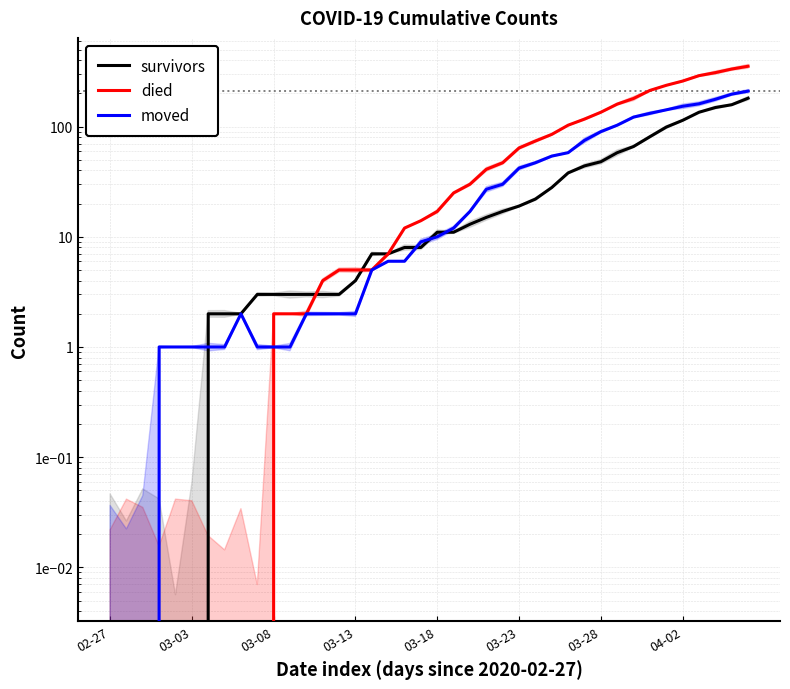

Reading left to right, extract all data points from this chart.

survivors: 0	0	0	0	0	0	2	2	2	3	3	3	3	3	3	4	7	7	8	8	11	11	13	15	17	19	22	28	38	44	48	58	66	81	99	114	135	149	158	181
died: 0	0	0	0	0	0	0	0	0	0	2	2	2	4	5	5	5	7	12	14	17	25	30	41	47	64	74	85	103	117	135	160	180	213	237	259	290	309	333	353
moved: 0	0	0	1	1	1	1	1	2	1	1	1	2	2	2	2	5	6	6	9	10	12	17	27	30	42	47	54	58	75	90	103	122	132	142	153	161	177	197	210